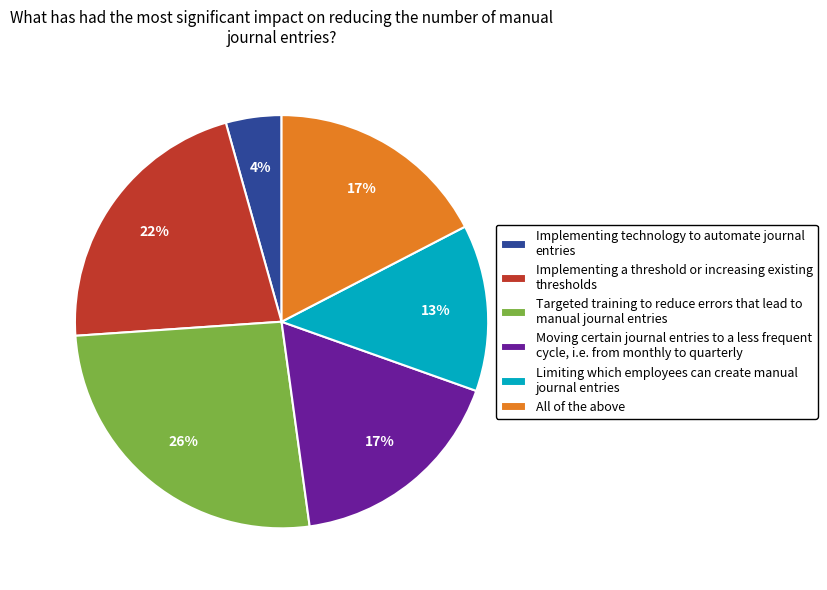

Does Limiting which employees can create manual journal entries represent more than half of the total?

No